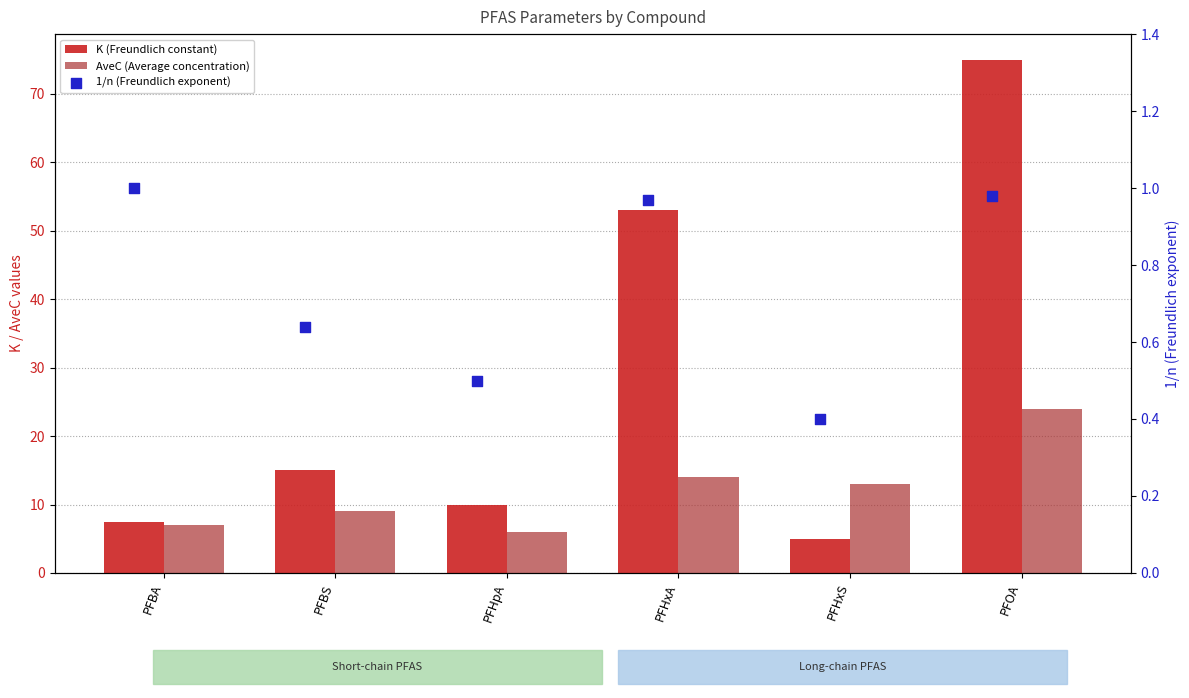

At which category is the sum across all series the highest?

PFOA